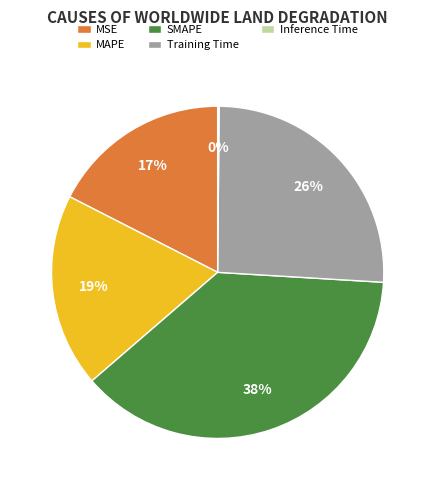

Is there a majority slice in this chart?

No